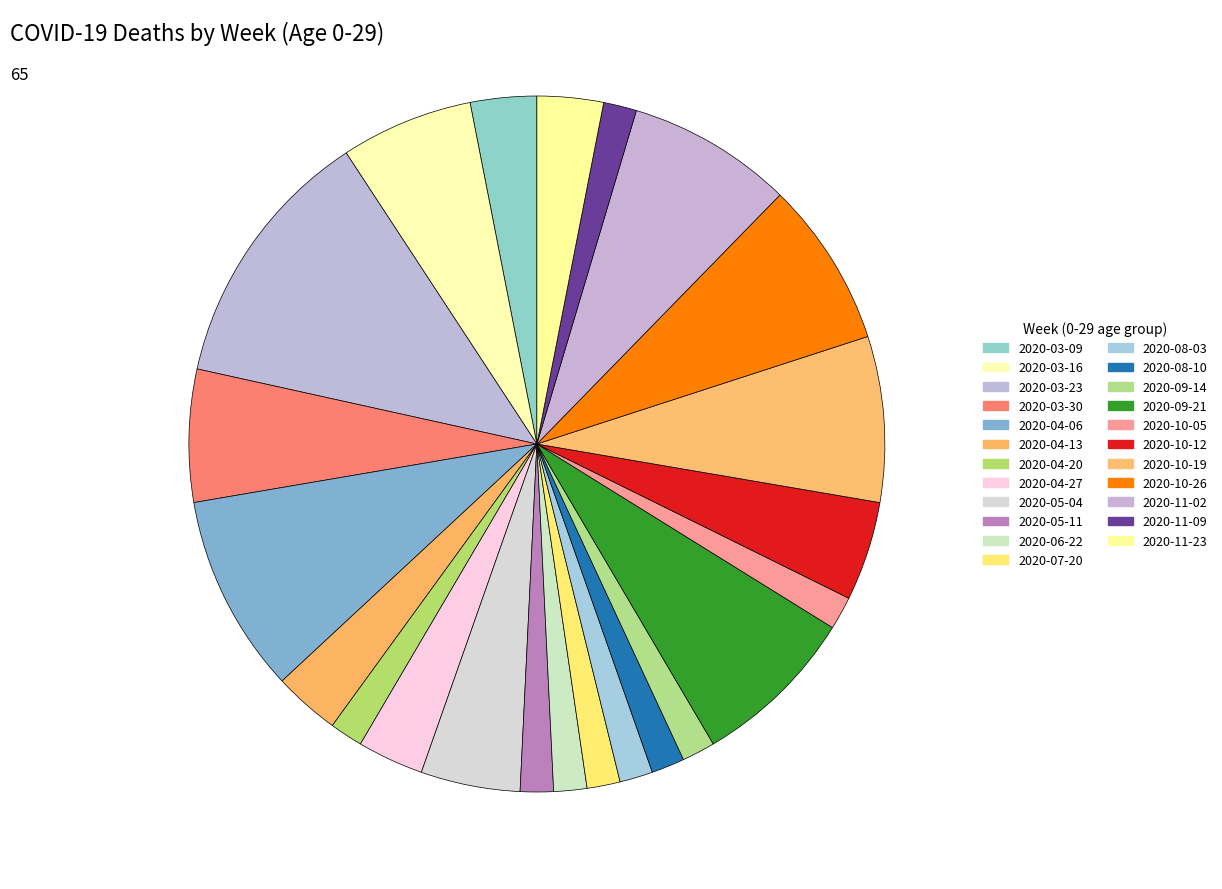

Count the number of slices in the pie.

23